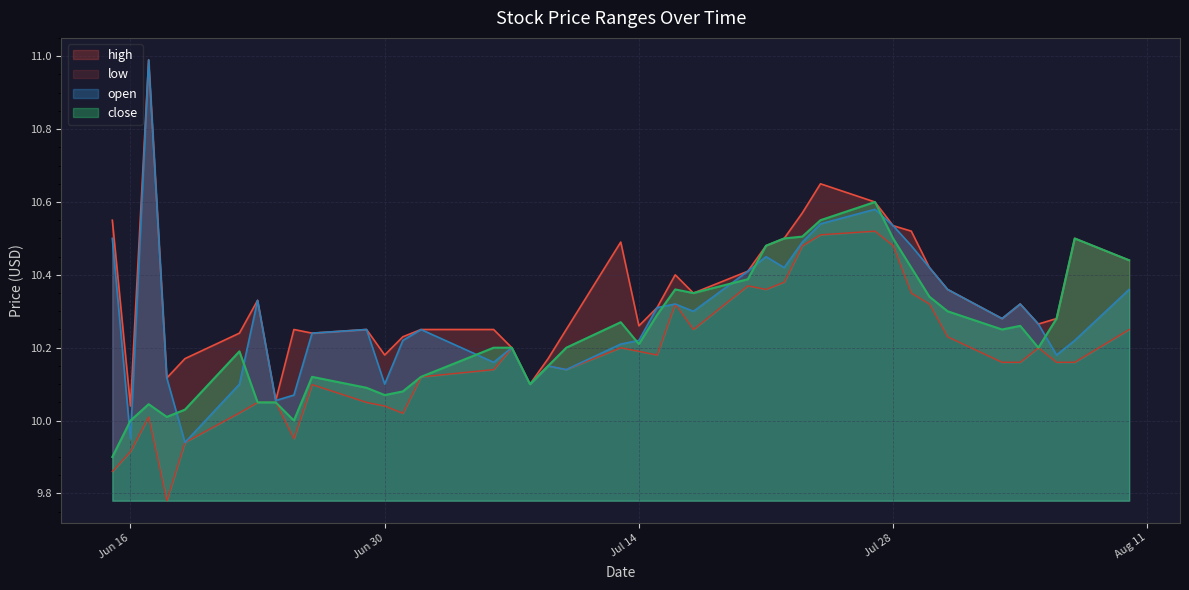

What value does the close series have at 2020-07-06?

10.2